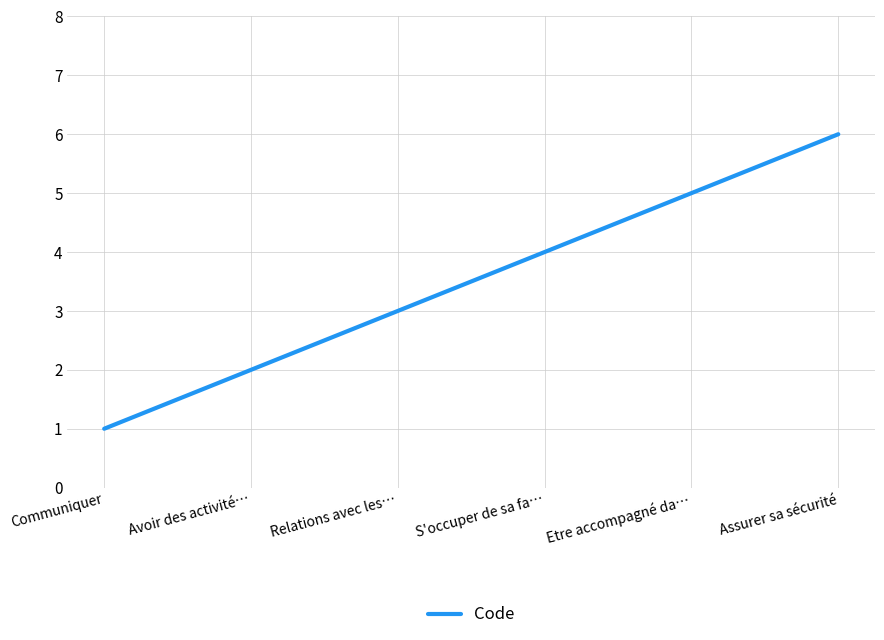

Reading right to left, list all the values displayed in this chart.

6	5	4	3	2	1